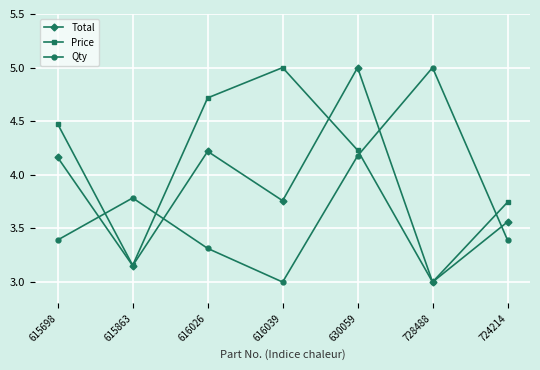

Rank the series at 616039 from highest to lowest value.

Price, Total, Qty